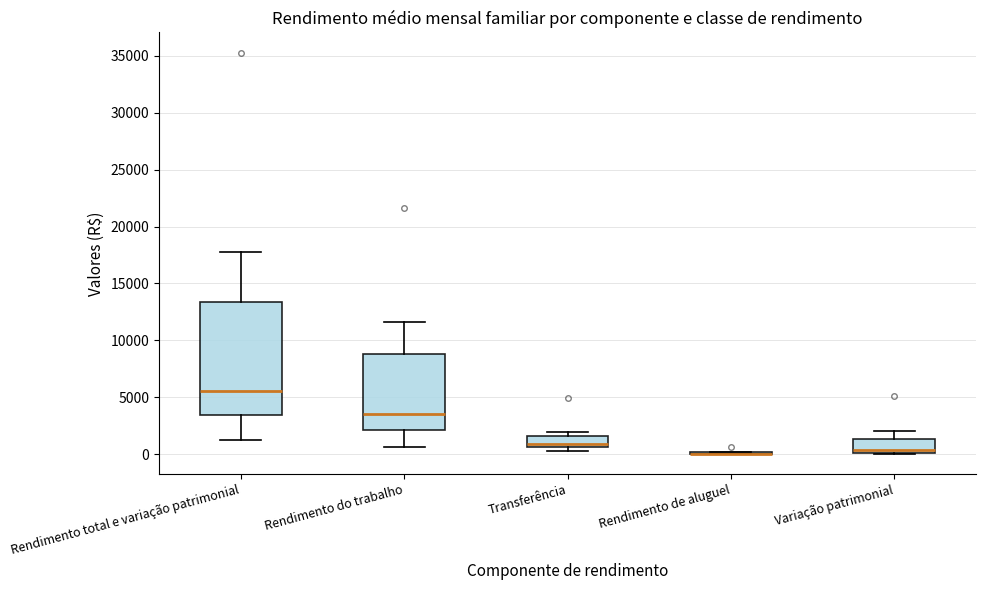

Reading left to right, read every box against the y-axis: the position of its median line, the range the box covers, and the ends of its whiskers. The values are not printed on the chart, so give them approximately, as read against the axis.

Rendimento total e variação patrimonial: median 5500, box 3500 to 13500, whiskers 1000 to 17500
Rendimento do trabalho: median 3500, box 2000 to 9000, whiskers 500 to 11500
Transferência: median 1000, box 500 to 1500, whiskers 500 (just below the box's lower edge) to 2000
Rendimento de aluguel: box collapsed to a line at 0, whiskers 0 to 0
Variação patrimonial: median 500, box 0 to 1500, whiskers 0 to 2000